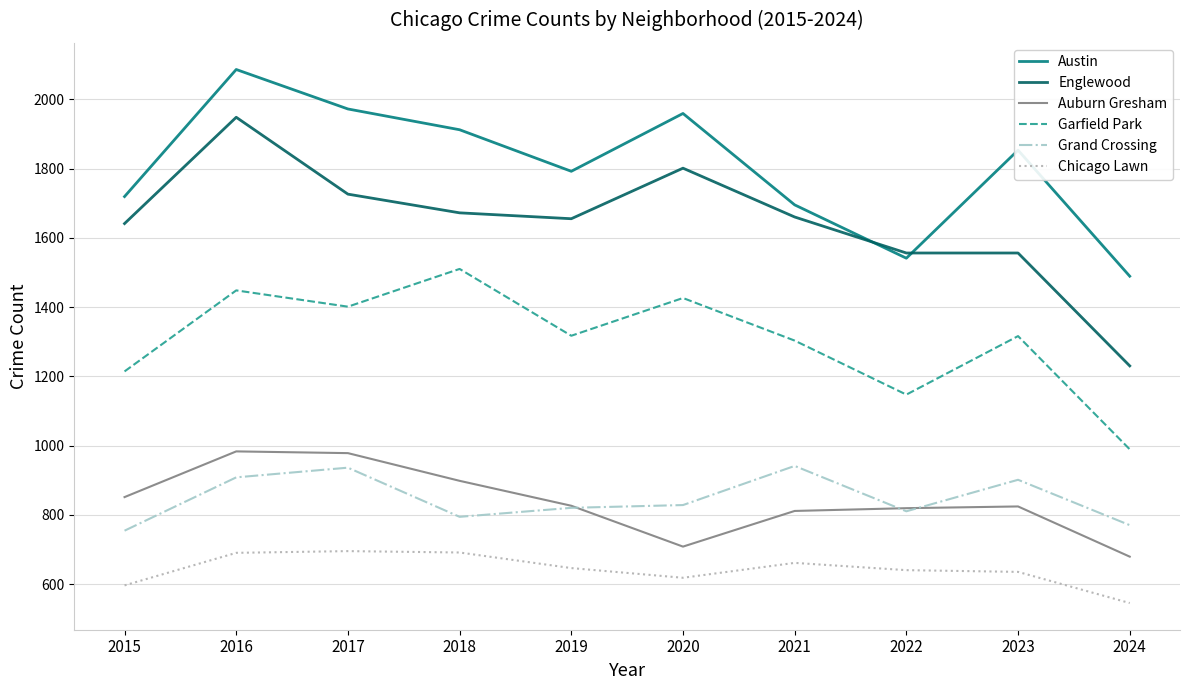

The Grand Crossing series shows 820 at 2019. True or false?

True